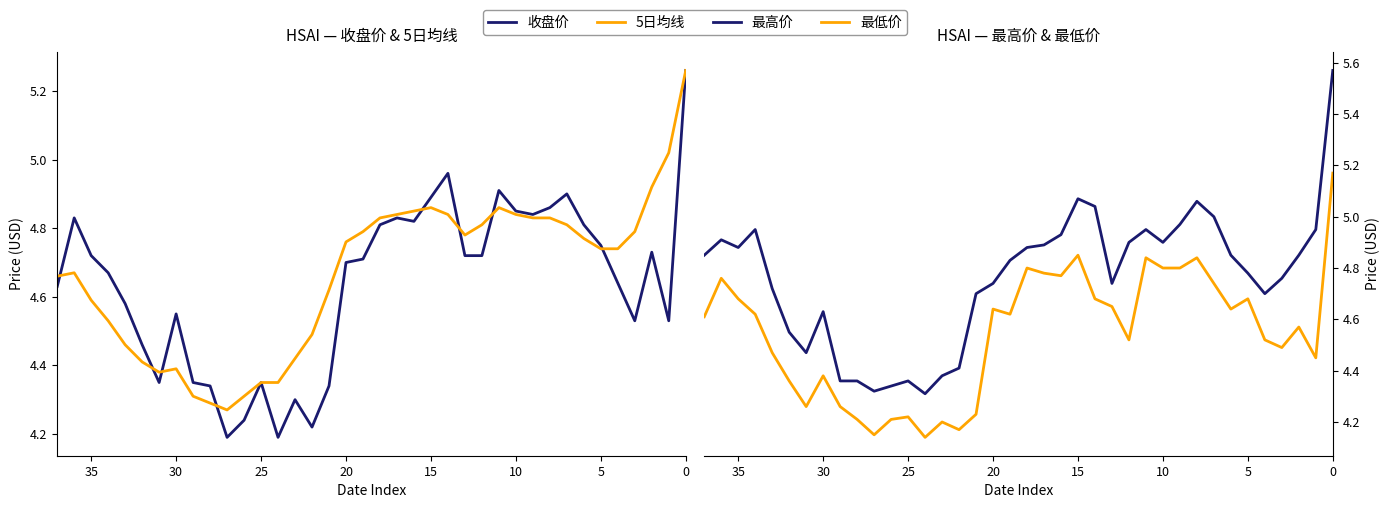

True or false: 收盘价 and 最高价 intersect in this chart.

False